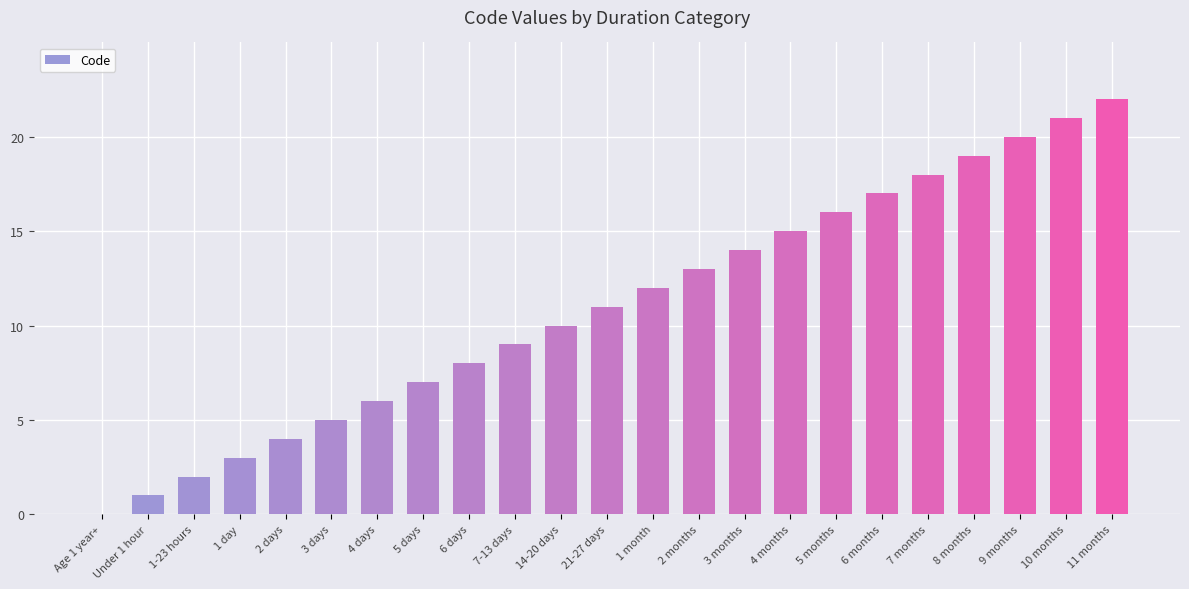

Reading right to left, list all the values displayed in this chart.

11 months=22	10 months=21	9 months=20	8 months=19	7 months=18	6 months=17	5 months=16	4 months=15	3 months=14	2 months=13	1 month=12	21-27 days=11	14-20 days=10	7-13 days=9	6 days=8	5 days=7	4 days=6	3 days=5	2 days=4	1 day=3	1-23 hours=2	Under 1 hour=1	Age 1 year+=0